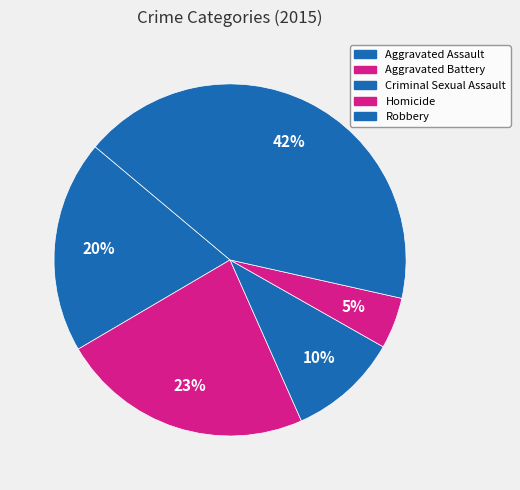

The Robbery slice represents 42% of the pie. True or false?

True